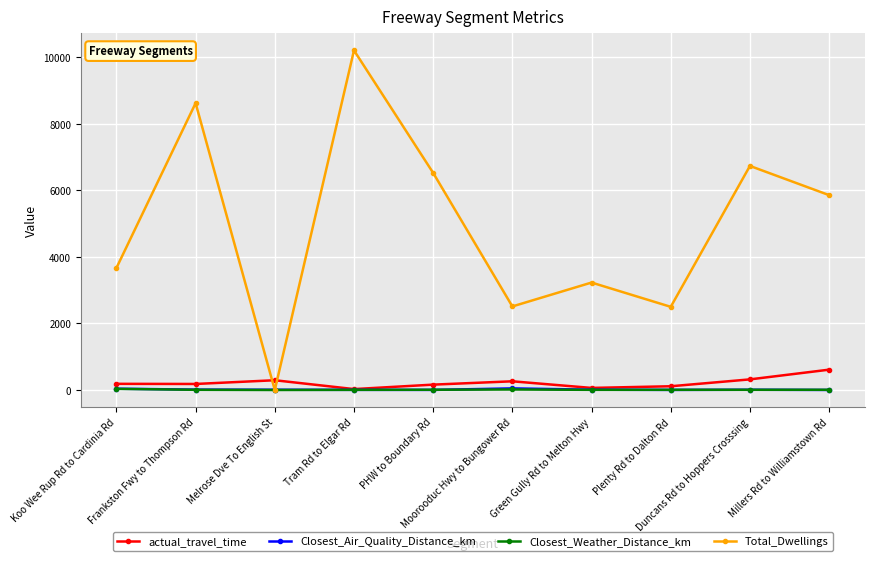

At how many categories does at least one series exceed 1905?

9